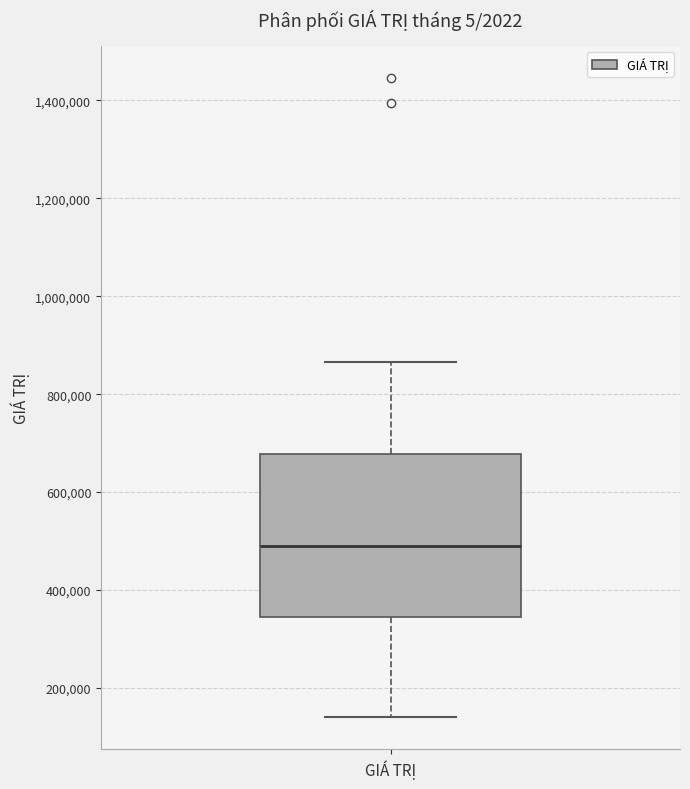

Read this box plot against the y-axis: the position of the median line, the range covered by the box, and the ends of both whiskers. The values are not printed on the chart, so give them approximately, as read against the axis.

median 480000, box 340000 to 680000, whiskers 140000 to 860000